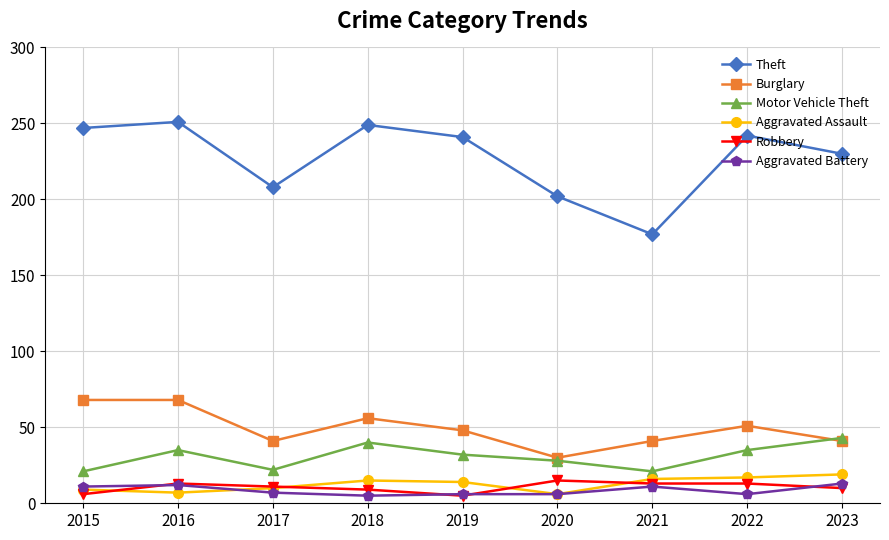

At 2018, list the series in order from smallest to largest.

Aggravated Battery, Robbery, Aggravated Assault, Motor Vehicle Theft, Burglary, Theft